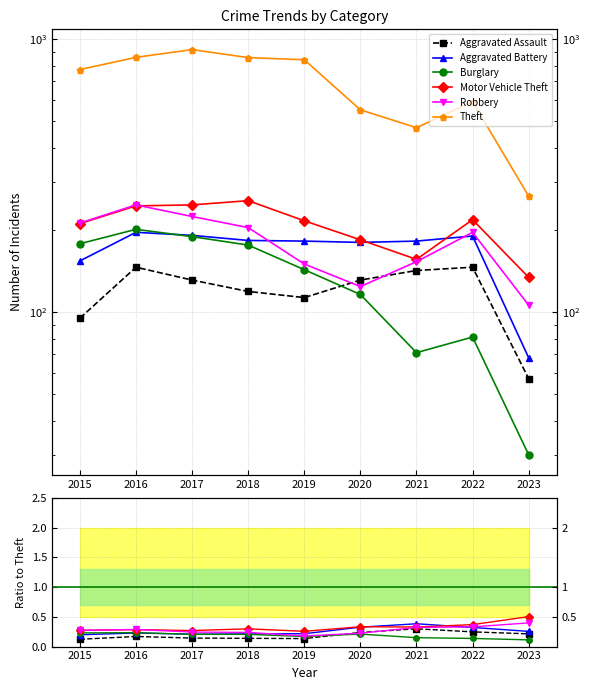

How many values in the Aggravated Battery series are below 182?

3